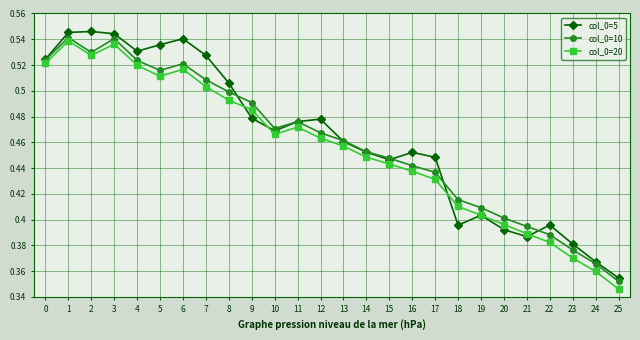

The col_0=20 series shows 0.5 at 5. True or false?

True